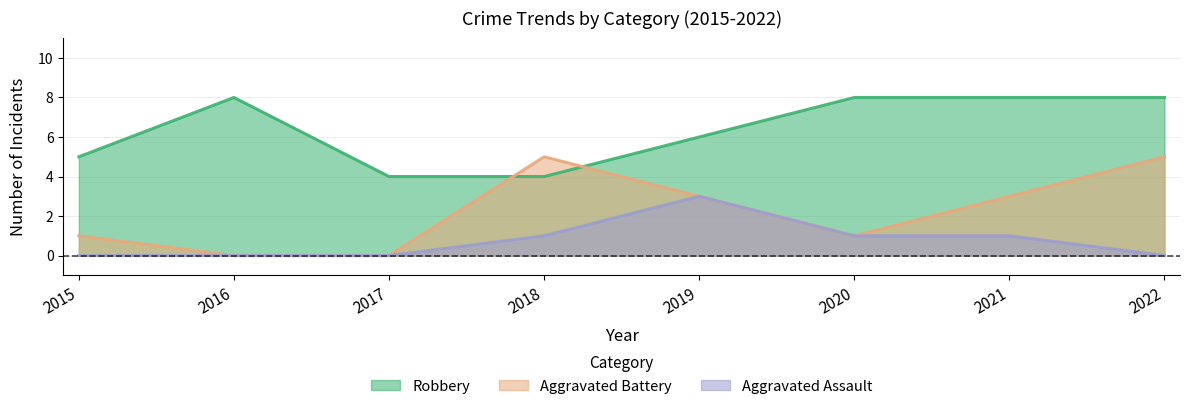

How many data points in Aggravated Assault are less than 1?

4